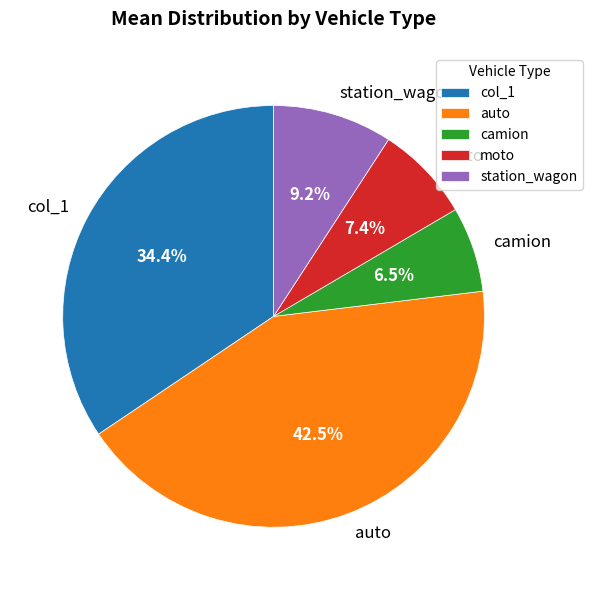

Do col_1 and moto together represent more than half of the pie?

No